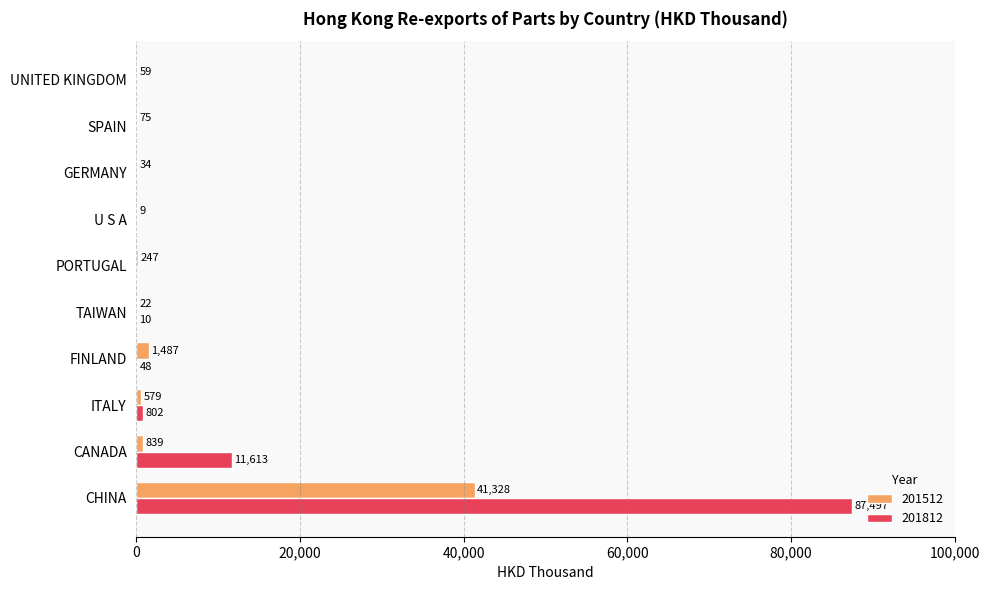

What is the maximum value shown in the chart?

87497.0